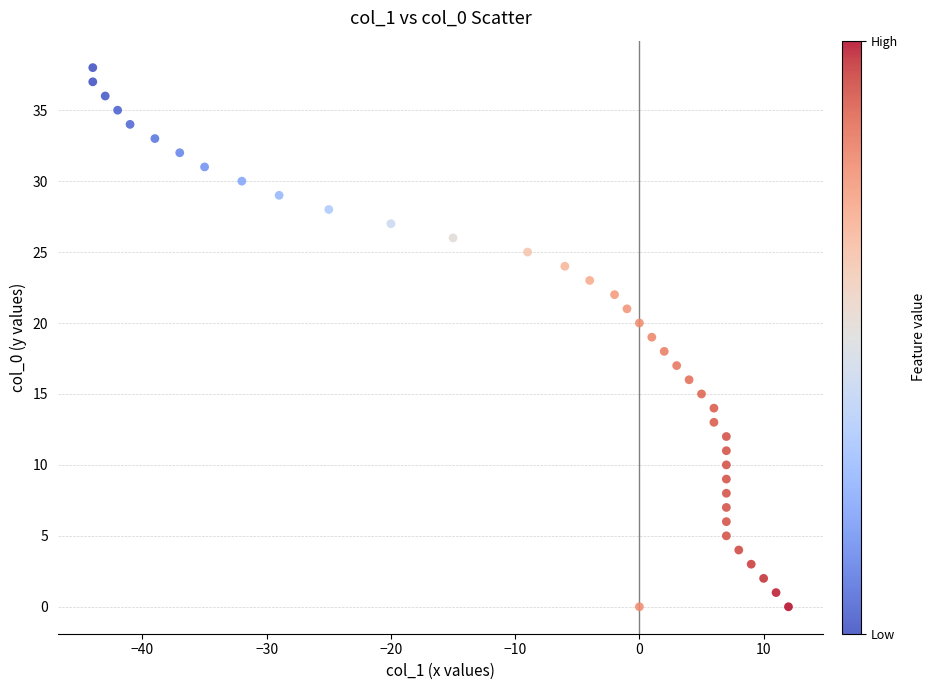

What is the range of X values (max minus min)?

56